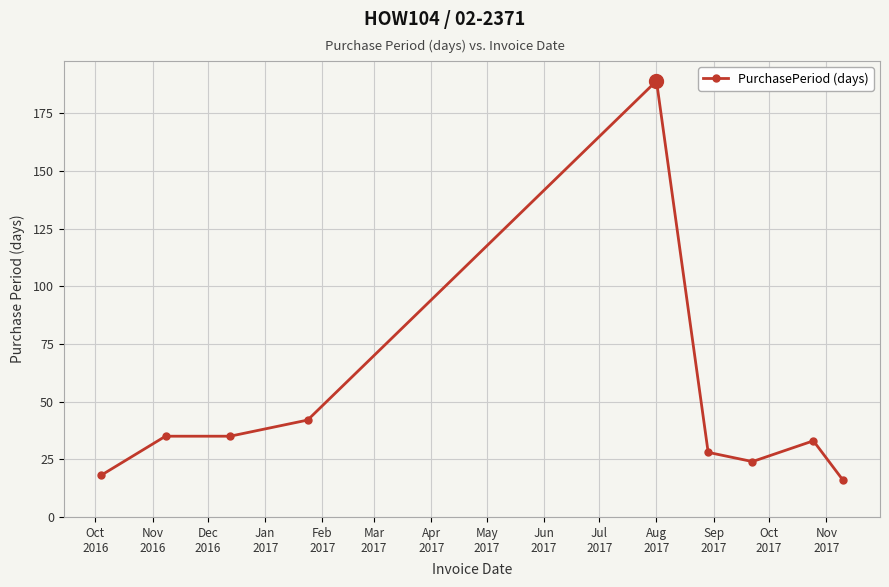

What is the difference between the maximum and minimum values?

173